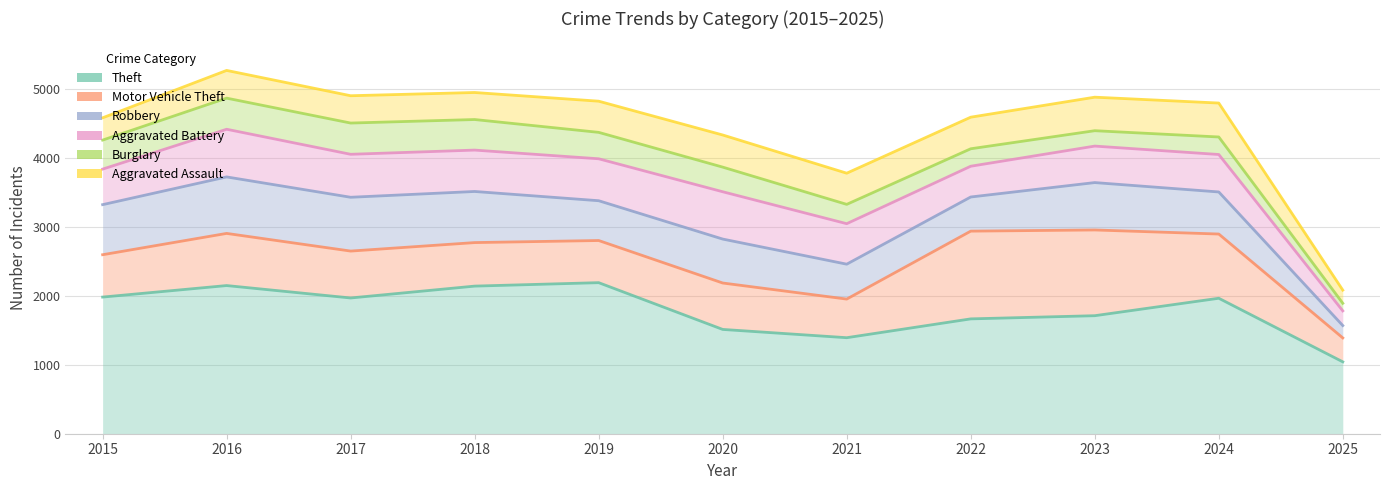

How many values in the Aggravated Assault series are below 4794?

5